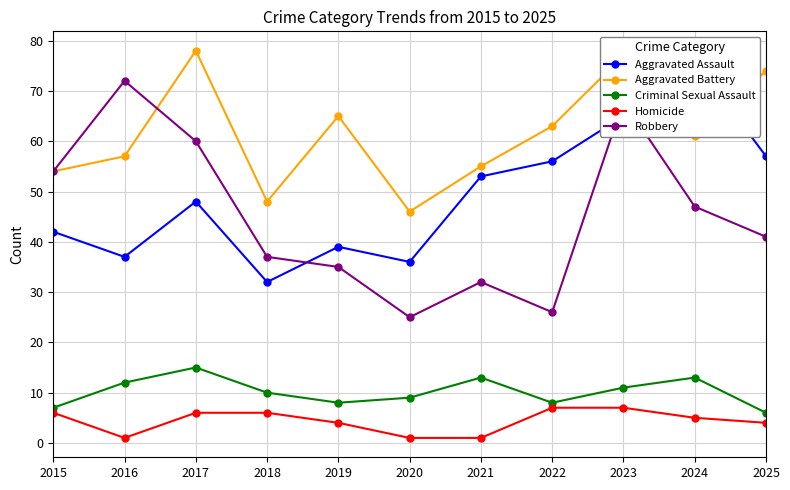

True or false: Aggravated Assault and Homicide intersect in this chart.

False